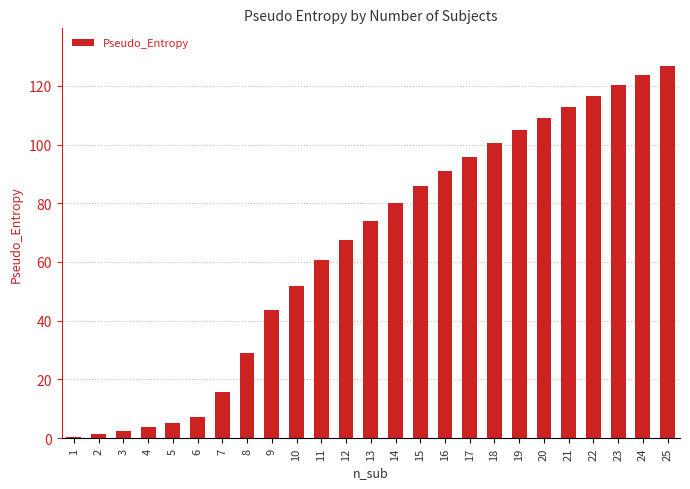

True or false: the data shows 60.5 at 11.

True